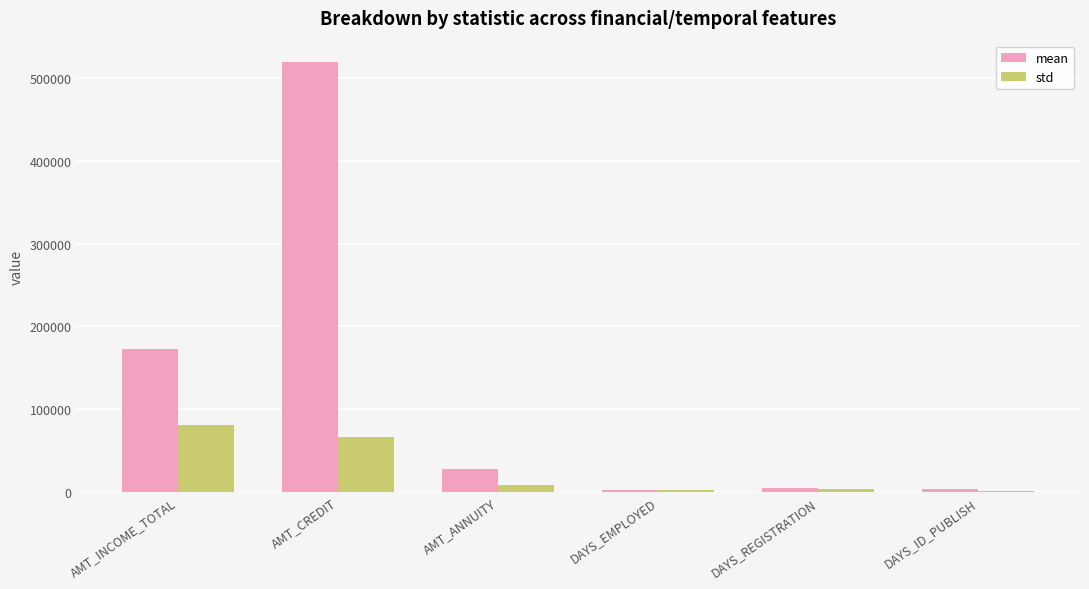

At which category is the sum across all series the highest?

AMT_CREDIT